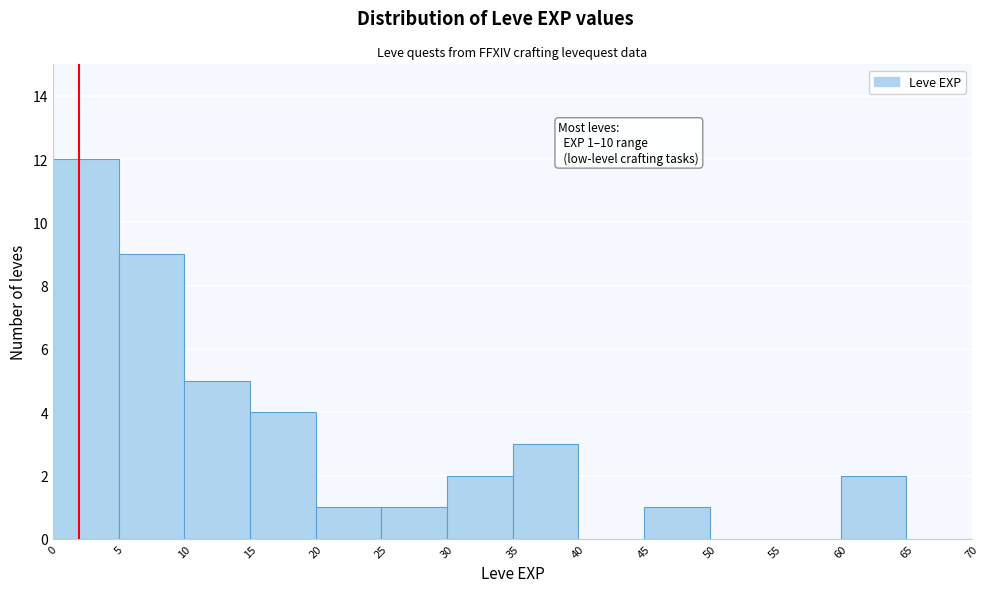

Over which range of the x-axis is the bar tallest?

0 to 5